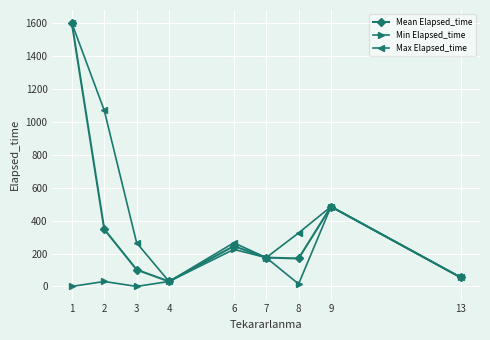

The value of Max Elapsed_time at 3 is 59.4. True or false?

False